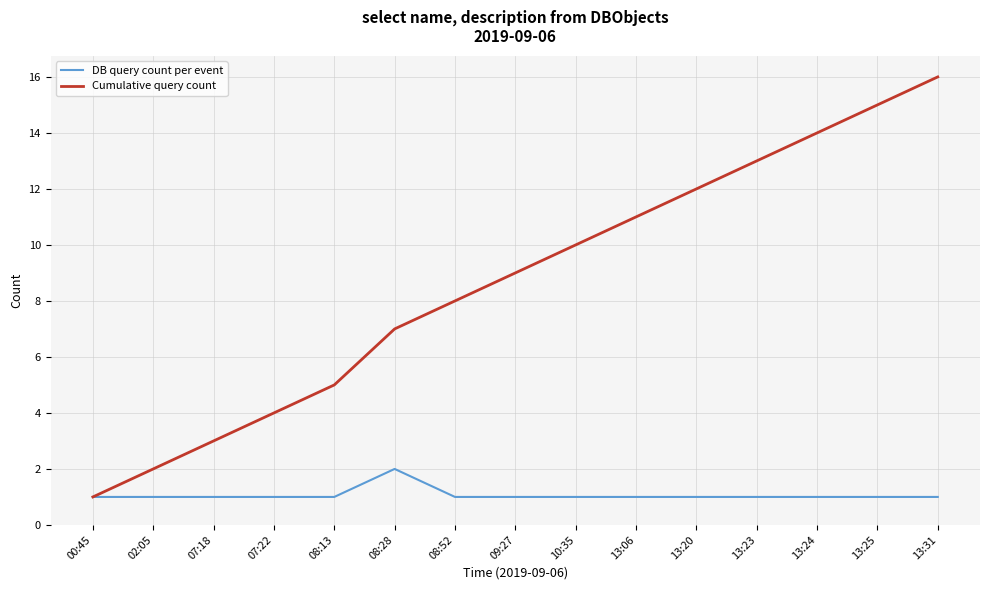

At 08:52, list the series in order from largest to smallest.

Cumulative query count, DB query count per event